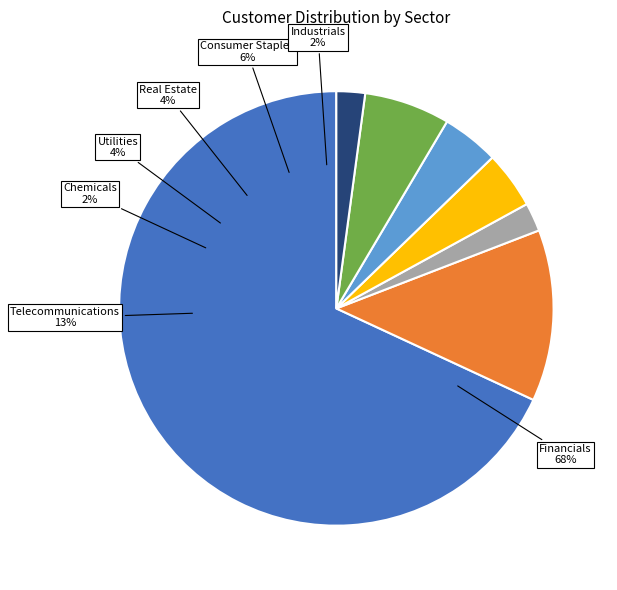

Does any single category account for the majority?

Yes